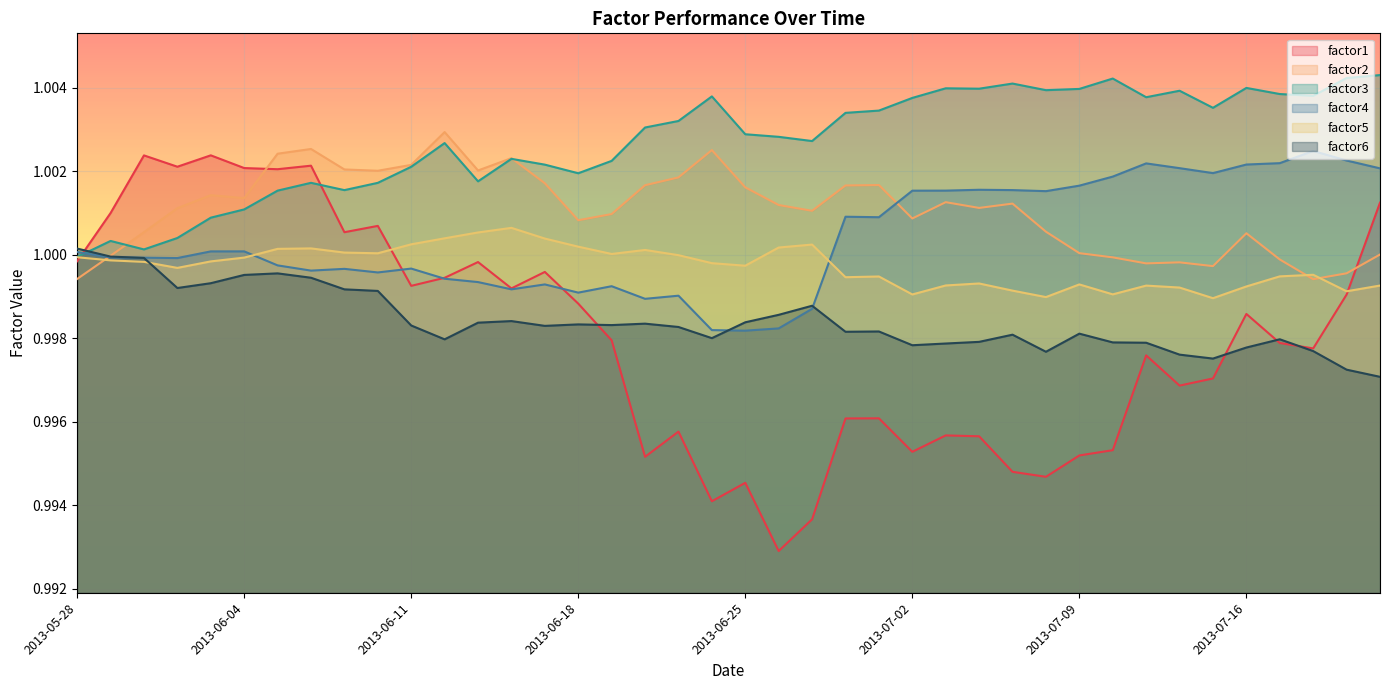

Reading left to right, what are all the values shown in this chart?

factor1: 1.0	1.0	1.0	1.0	1.0	1.0	1.0	1.0	1.0	1.0	1.0	1.0	1.0	1.0	1.0	1.0	1.0	1.0	1.0	1.0	1.0	1.0	1.0	1.0	1.0	1.0	1.0	1.0	1.0	1.0	1.0	1.0	1.0	1.0	1.0	1.0	1.0	1.0	1.0	1.0
factor2: 1.0	1.0	1.0	1.0	1.0	1.0	1.0	1.0	1.0	1.0	1.0	1.0	1.0	1.0	1.0	1.0	1.0	1.0	1.0	1.0	1.0	1.0	1.0	1.0	1.0	1.0	1.0	1.0	1.0	1.0	1.0	1.0	1.0	1.0	1.0	1.0	1.0	1.0	1.0	1.0
factor3: 1.0	1.0	1.0	1.0	1.0	1.0	1.0	1.0	1.0	1.0	1.0	1.0	1.0	1.0	1.0	1.0	1.0	1.0	1.0	1.0	1.0	1.0	1.0	1.0	1.0	1.0	1.0	1.0	1.0	1.0	1.0	1.0	1.0	1.0	1.0	1.0	1.0	1.0	1.0	1.0
factor4: 1.0	1.0	1.0	1.0	1.0	1.0	1.0	1.0	1.0	1.0	1.0	1.0	1.0	1.0	1.0	1.0	1.0	1.0	1.0	1.0	1.0	1.0	1.0	1.0	1.0	1.0	1.0	1.0	1.0	1.0	1.0	1.0	1.0	1.0	1.0	1.0	1.0	1.0	1.0	1.0
factor5: 1.0	1.0	1.0	1.0	1.0	1.0	1.0	1.0	1.0	1.0	1.0	1.0	1.0	1.0	1.0	1.0	1.0	1.0	1.0	1.0	1.0	1.0	1.0	1.0	1.0	1.0	1.0	1.0	1.0	1.0	1.0	1.0	1.0	1.0	1.0	1.0	1.0	1.0	1.0	1.0
factor6: 1.0	1.0	1.0	1.0	1.0	1.0	1.0	1.0	1.0	1.0	1.0	1.0	1.0	1.0	1.0	1.0	1.0	1.0	1.0	1.0	1.0	1.0	1.0	1.0	1.0	1.0	1.0	1.0	1.0	1.0	1.0	1.0	1.0	1.0	1.0	1.0	1.0	1.0	1.0	1.0